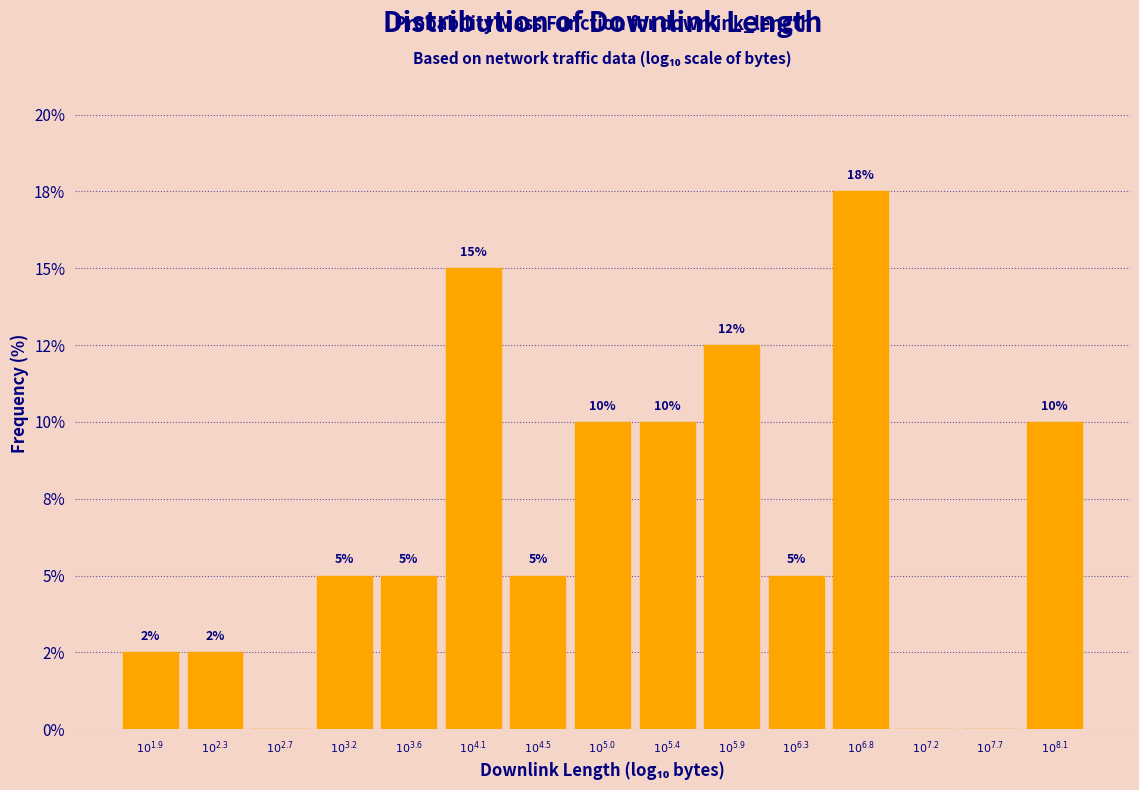

Are the bars horizontal?

No